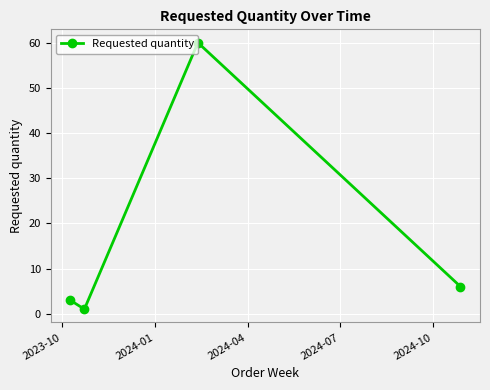

What is the sum of all values?

70